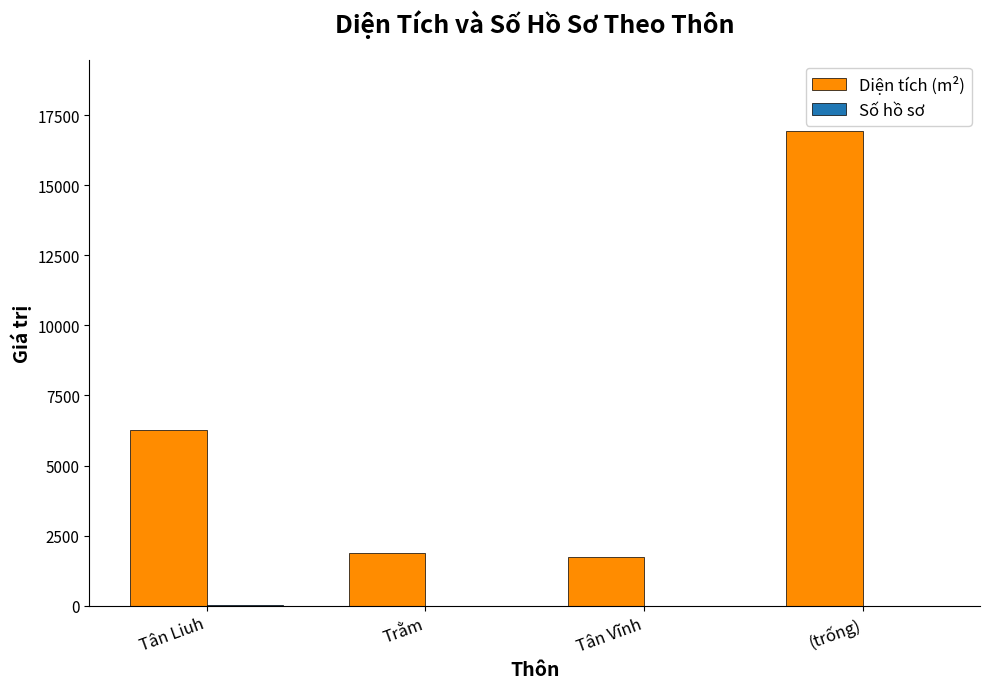

Between Tân Liuh and Tân Vĩnh, which series saw the biggest shift?

Diện tích (m²)